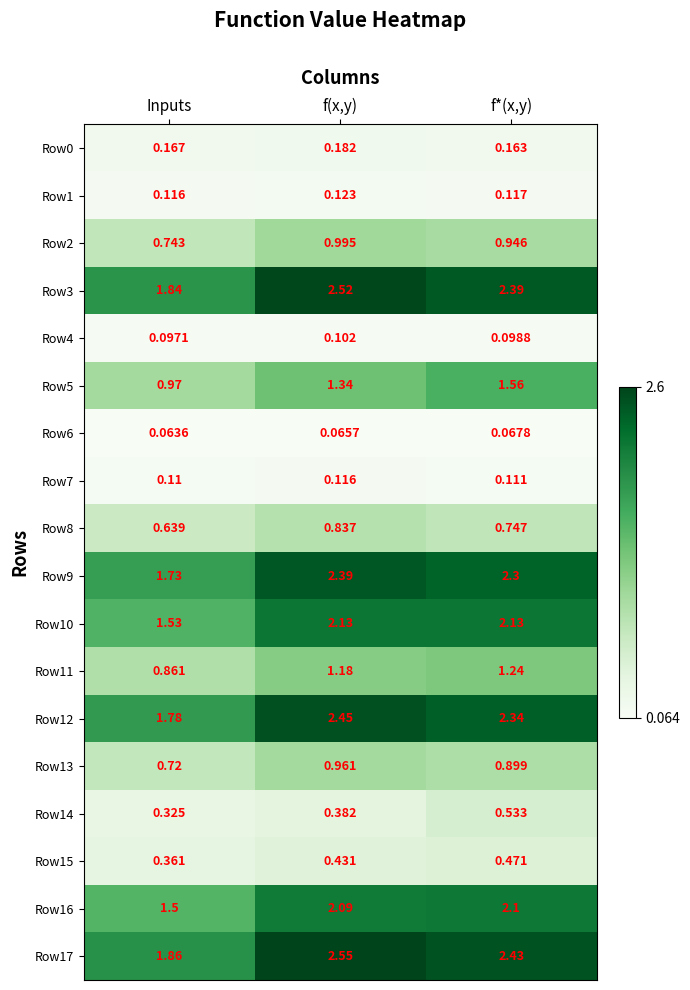

At which category is the sum across all series the highest?

f(x,y)